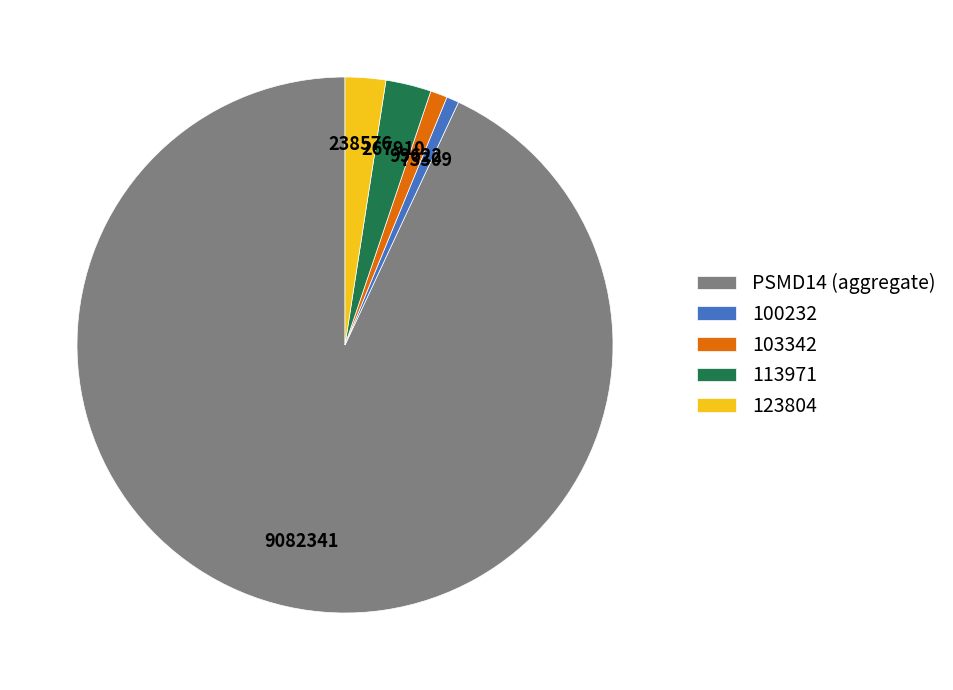

Approximately how many times larger is the value at 100232 compared to 123804?

0.3